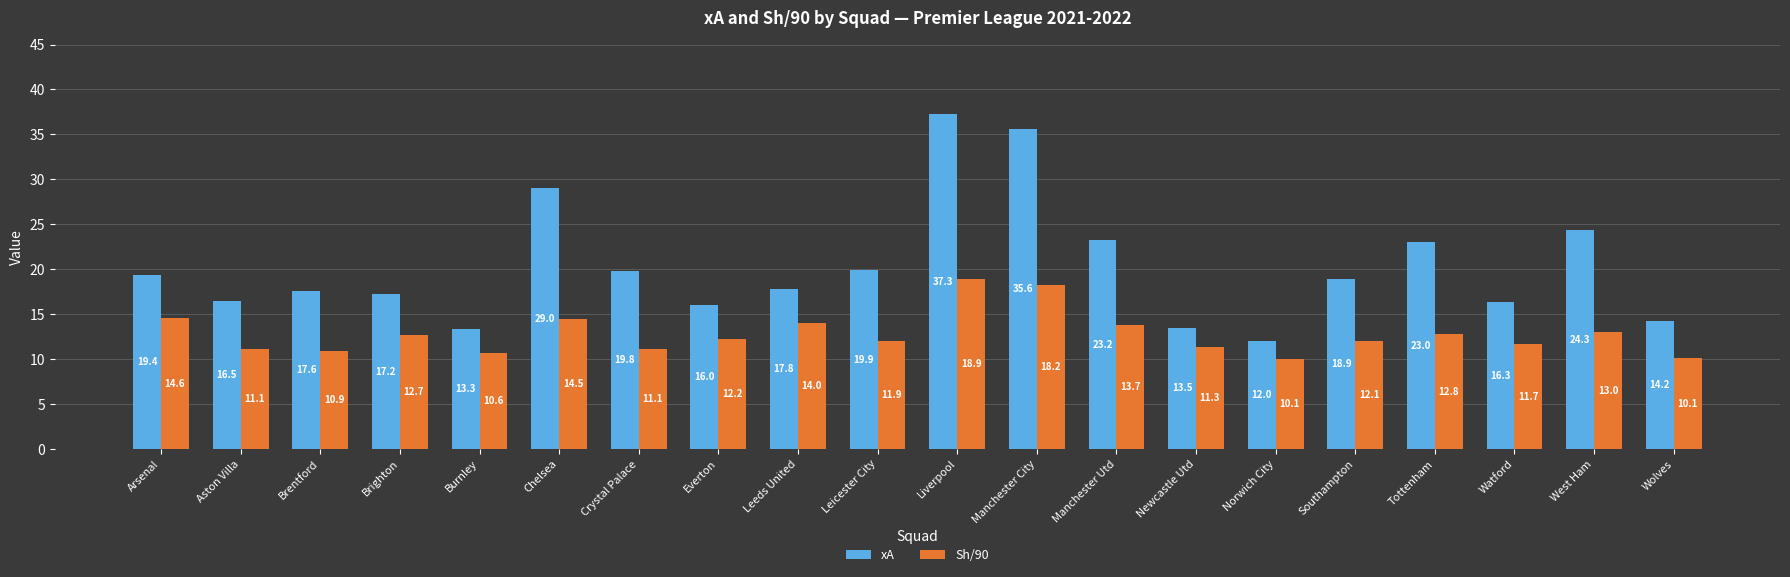

Which series has the widest spread of values?

xA